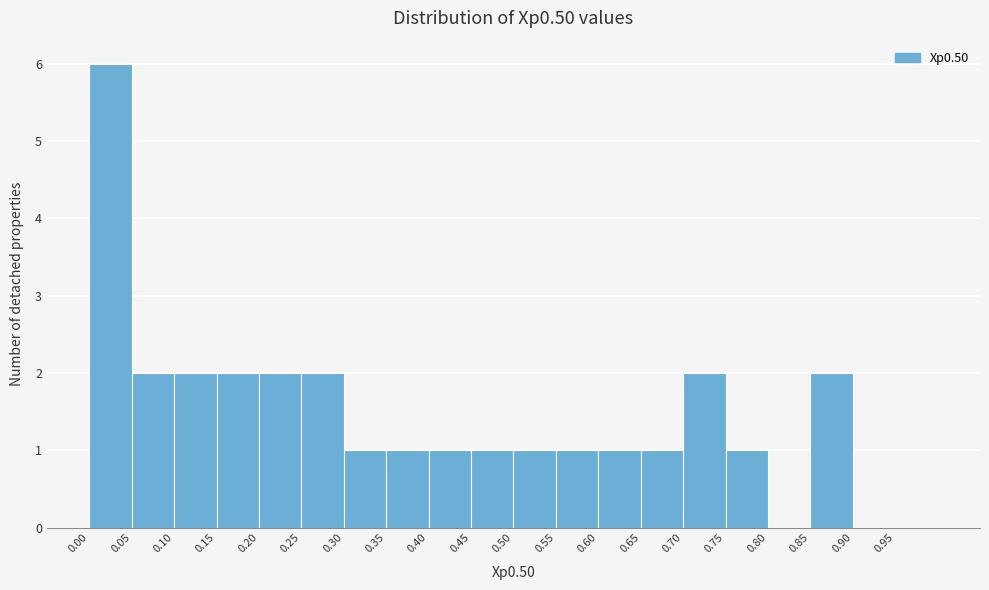

What is the height of the bar covering 0.15 to 0.20 on the x-axis? The values are not printed on the chart, so give them approximately, as read against the axis.

2